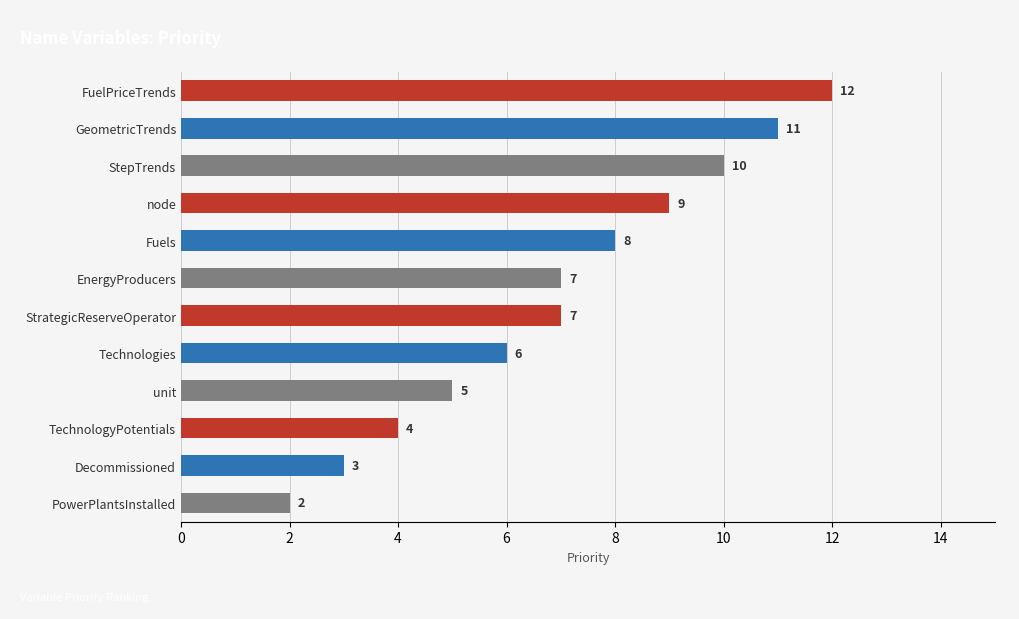

The value at unit is 5. True or false?

True